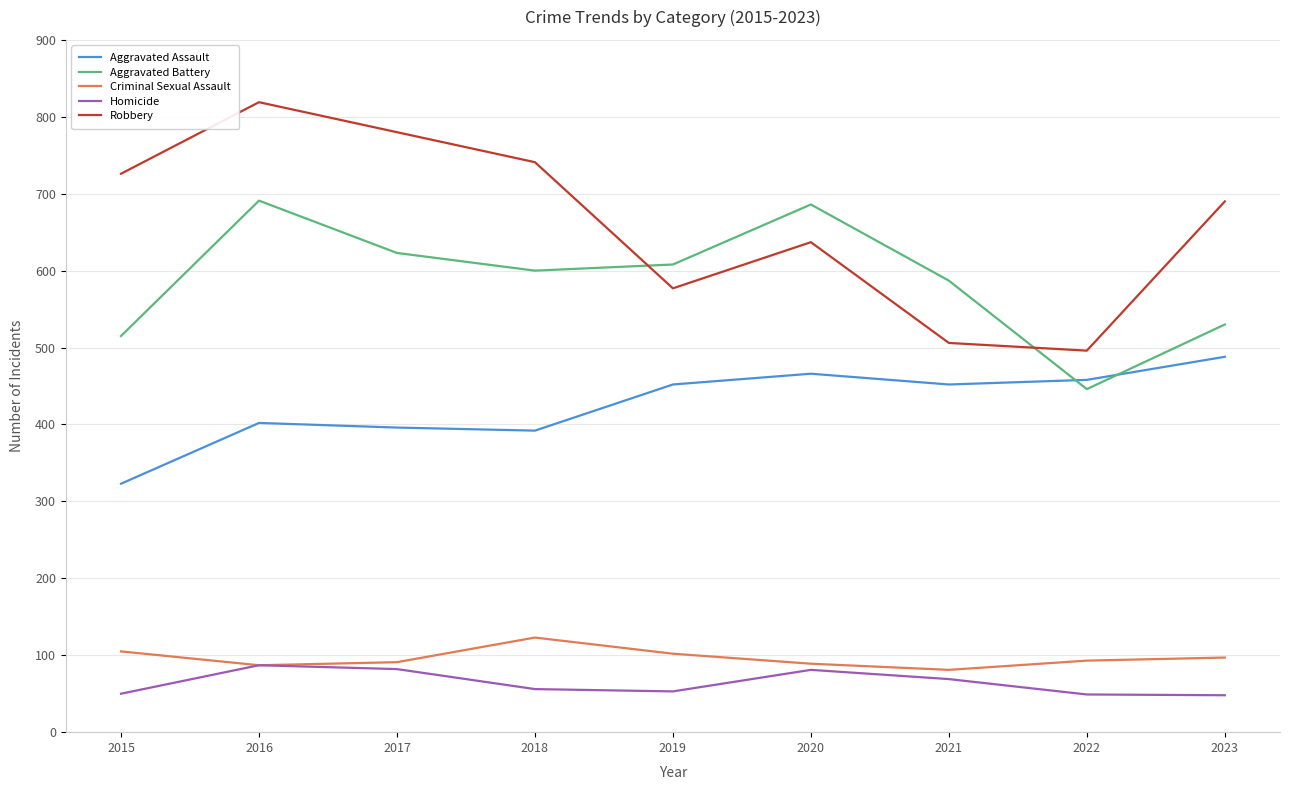

Rank the series at 2023 from lowest to highest value.

Homicide, Criminal Sexual Assault, Aggravated Assault, Aggravated Battery, Robbery